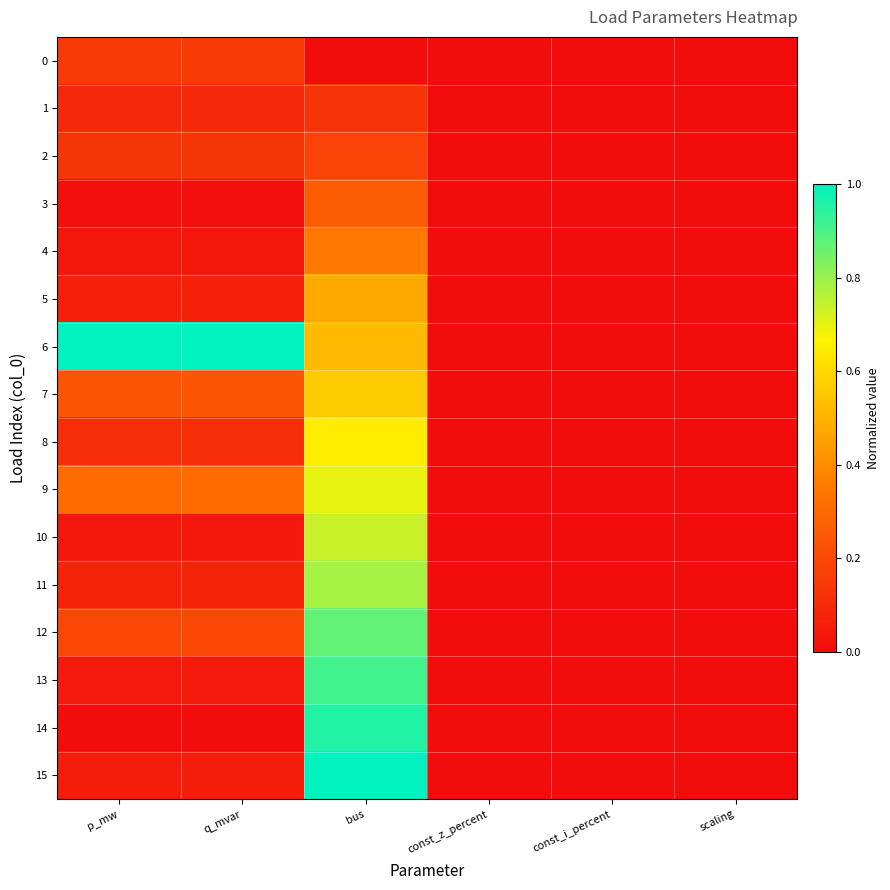

Reading left to right, what are all the values shown in this chart?

0: p_mw=0.2	q_mvar=0.2	bus=0.0	const_z_percent=0.0	const_i_percent=0.0	scaling=0.0
1: p_mw=0.1	q_mvar=0.1	bus=0.1	const_z_percent=0.0	const_i_percent=0.0	scaling=0.0
2: p_mw=0.1	q_mvar=0.1	bus=0.2	const_z_percent=0.0	const_i_percent=0.0	scaling=0.0
3: p_mw=0.0	q_mvar=0.0	bus=0.3	const_z_percent=0.0	const_i_percent=0.0	scaling=0.0
4: p_mw=0.0	q_mvar=0.0	bus=0.3	const_z_percent=0.0	const_i_percent=0.0	scaling=0.0
5: p_mw=0.1	q_mvar=0.1	bus=0.5	const_z_percent=0.0	const_i_percent=0.0	scaling=0.0
6: p_mw=1.0	q_mvar=1.0	bus=0.5	const_z_percent=0.0	const_i_percent=0.0	scaling=0.0
7: p_mw=0.2	q_mvar=0.2	bus=0.6	const_z_percent=0.0	const_i_percent=0.0	scaling=0.0
8: p_mw=0.1	q_mvar=0.1	bus=0.7	const_z_percent=0.0	const_i_percent=0.0	scaling=0.0
9: p_mw=0.3	q_mvar=0.3	bus=0.7	const_z_percent=0.0	const_i_percent=0.0	scaling=0.0
10: p_mw=0.0	q_mvar=0.0	bus=0.7	const_z_percent=0.0	const_i_percent=0.0	scaling=0.0
11: p_mw=0.1	q_mvar=0.1	bus=0.8	const_z_percent=0.0	const_i_percent=0.0	scaling=0.0
12: p_mw=0.2	q_mvar=0.2	bus=0.9	const_z_percent=0.0	const_i_percent=0.0	scaling=0.0
13: p_mw=0.0	q_mvar=0.0	bus=0.9	const_z_percent=0.0	const_i_percent=0.0	scaling=0.0
14: p_mw=0.0	q_mvar=0.0	bus=1.0	const_z_percent=0.0	const_i_percent=0.0	scaling=0.0
15: p_mw=0.1	q_mvar=0.1	bus=1.0	const_z_percent=0.0	const_i_percent=0.0	scaling=0.0